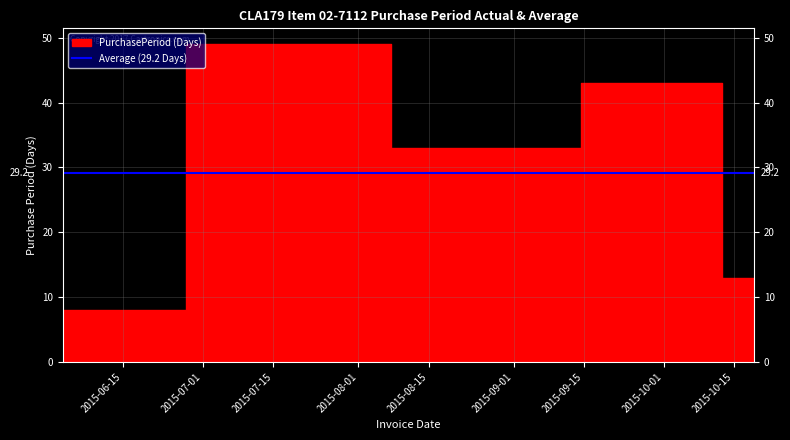

List the labels in order of value, smallest first.

2015-06-03, 2015-10-19, 2015-08-24, 2015-10-06, 2015-07-22